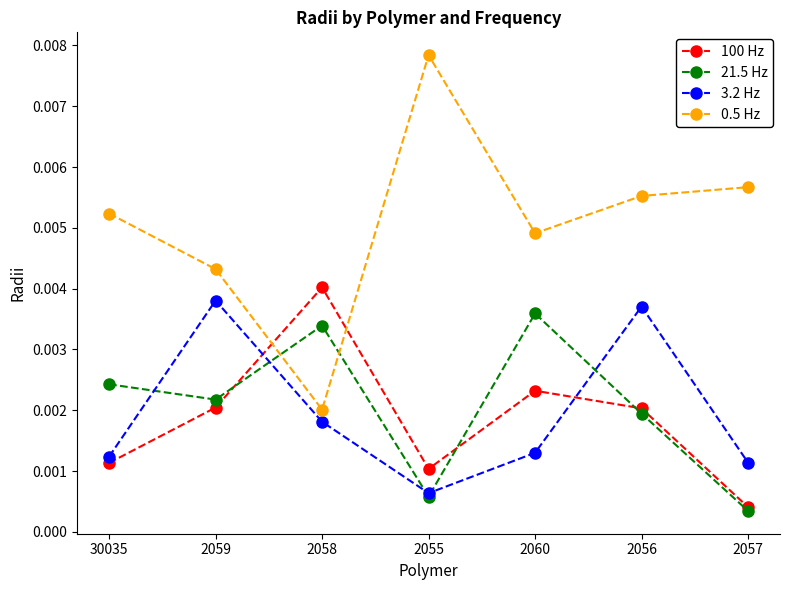

In 21.5 Hz, how many points are lower than both neighbors (excluding endpoints)?

2